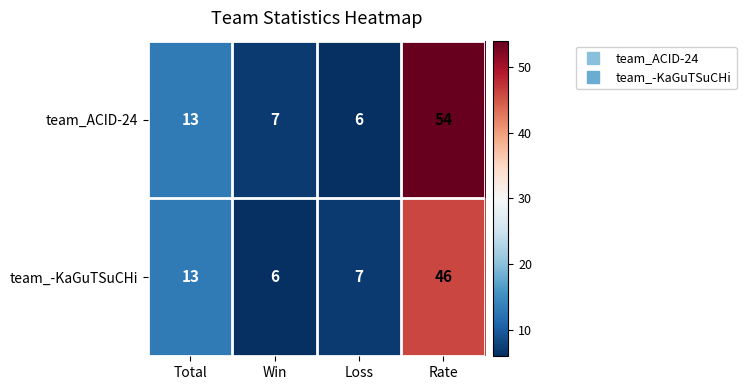

What is the average value of the team_-KaGuTSuCHi series?

18